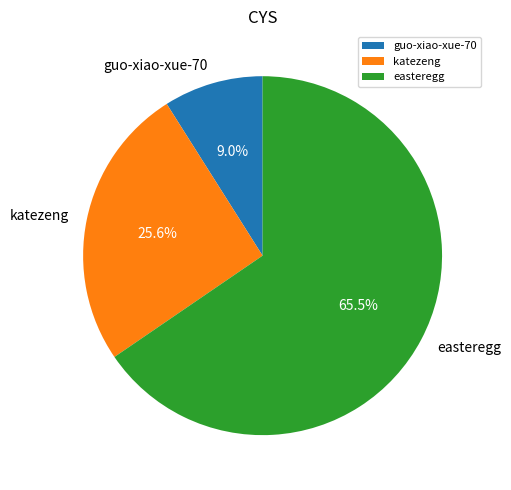

Rank the categories by value from lowest to highest.

guo-xiao-xue-70, katezeng, easteregg